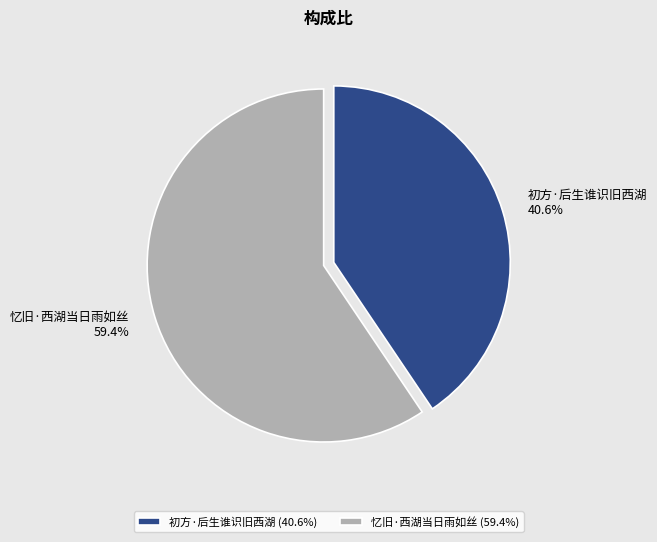

Which has a higher value, 初方·后生谁识旧西湖 or 忆旧·西湖当日雨如丝?

忆旧·西湖当日雨如丝